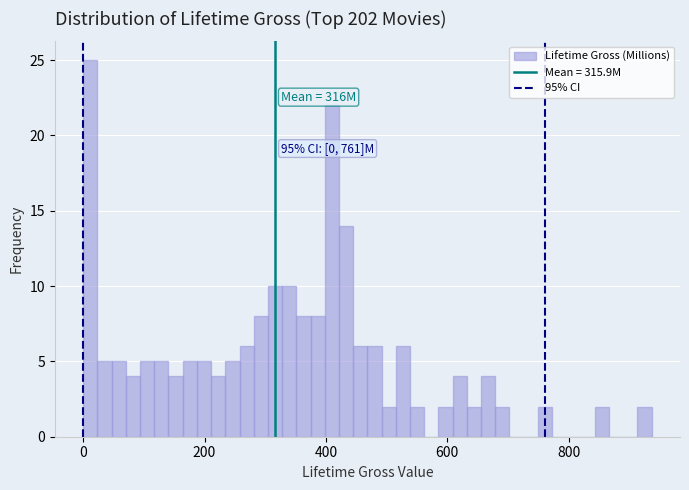

Read against the x-axis, roughly where is the centre of the tallest bar?

20